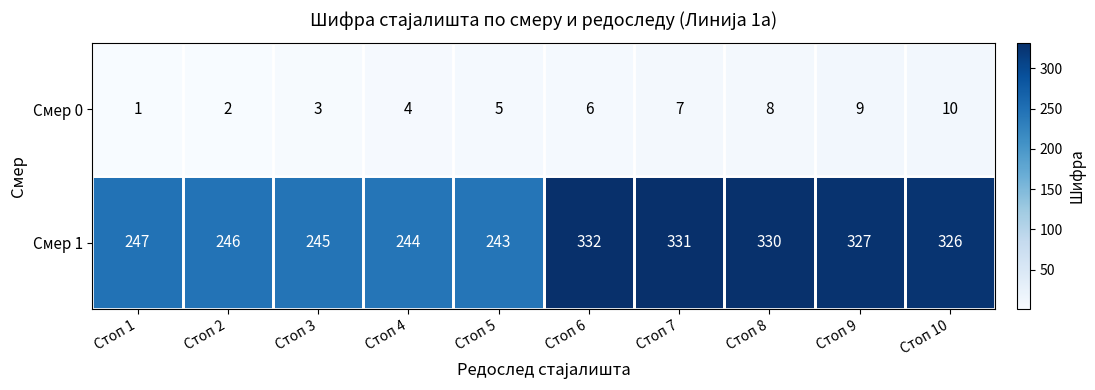

Where is Смер 1 nearest to the value 287?

Стоп 10